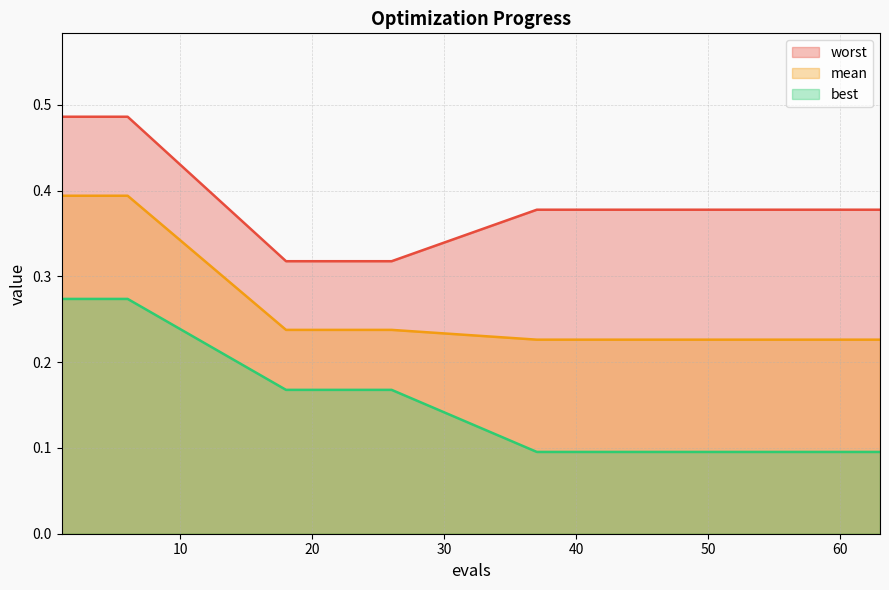

Reading left to right, list all the values displayed in this chart.

mean: 0.4	0.4	0.4	0.2	0.2	0.2	0.2	0.2	0.2	0.2	0.2	0.2	0.2	0.2	0.2	0.2	0.2	0.2	0.2	0.2
best: 0.3	0.3	0.3	0.2	0.2	0.2	0.1	0.1	0.1	0.1	0.1	0.1	0.1	0.1	0.1	0.1	0.1	0.1	0.1	0.1
worst: 0.5	0.5	0.5	0.3	0.3	0.3	0.4	0.4	0.4	0.4	0.4	0.4	0.4	0.4	0.4	0.4	0.4	0.4	0.4	0.4